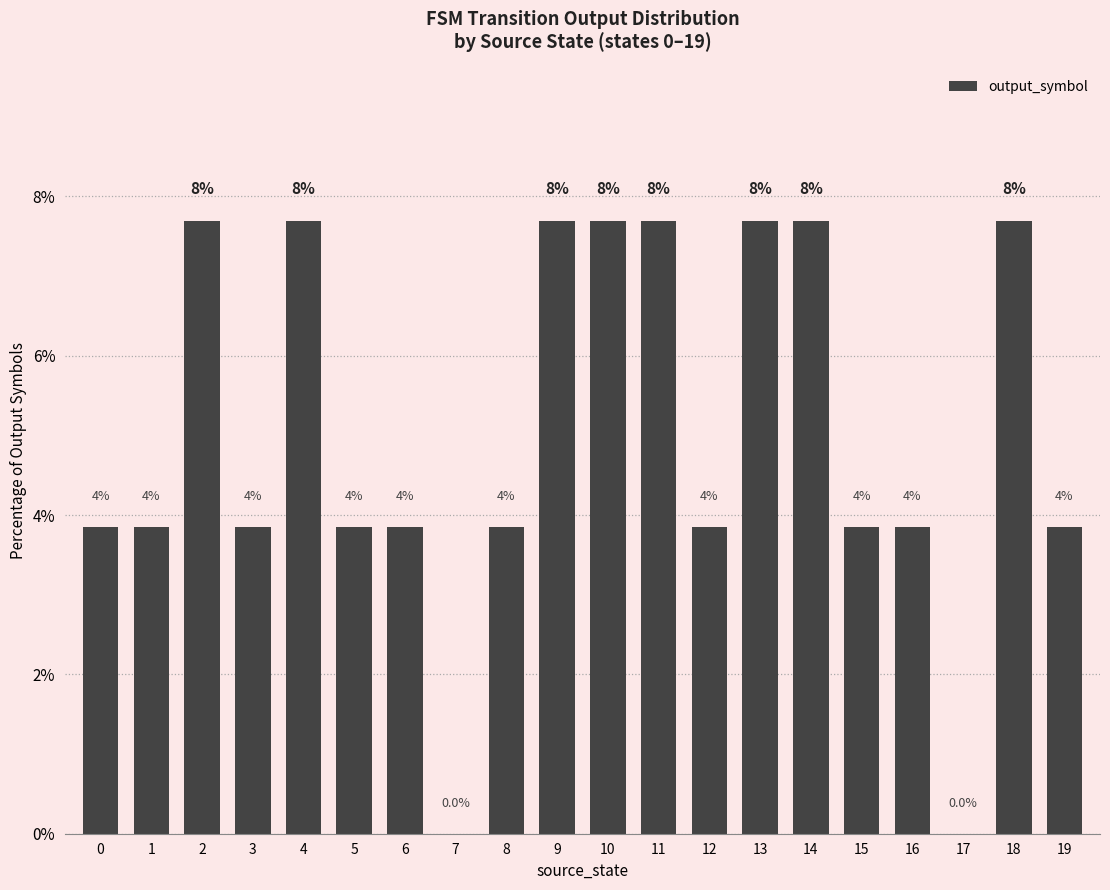

How many data points are less than 3?

2